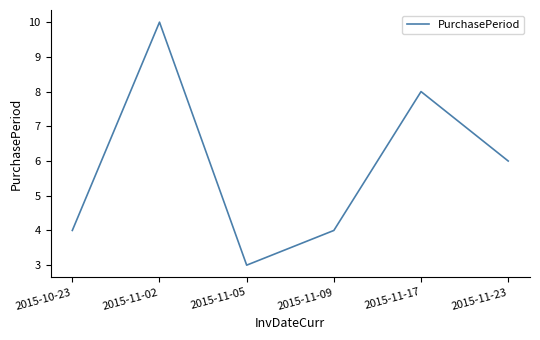

What is the difference between the maximum and minimum values?

7